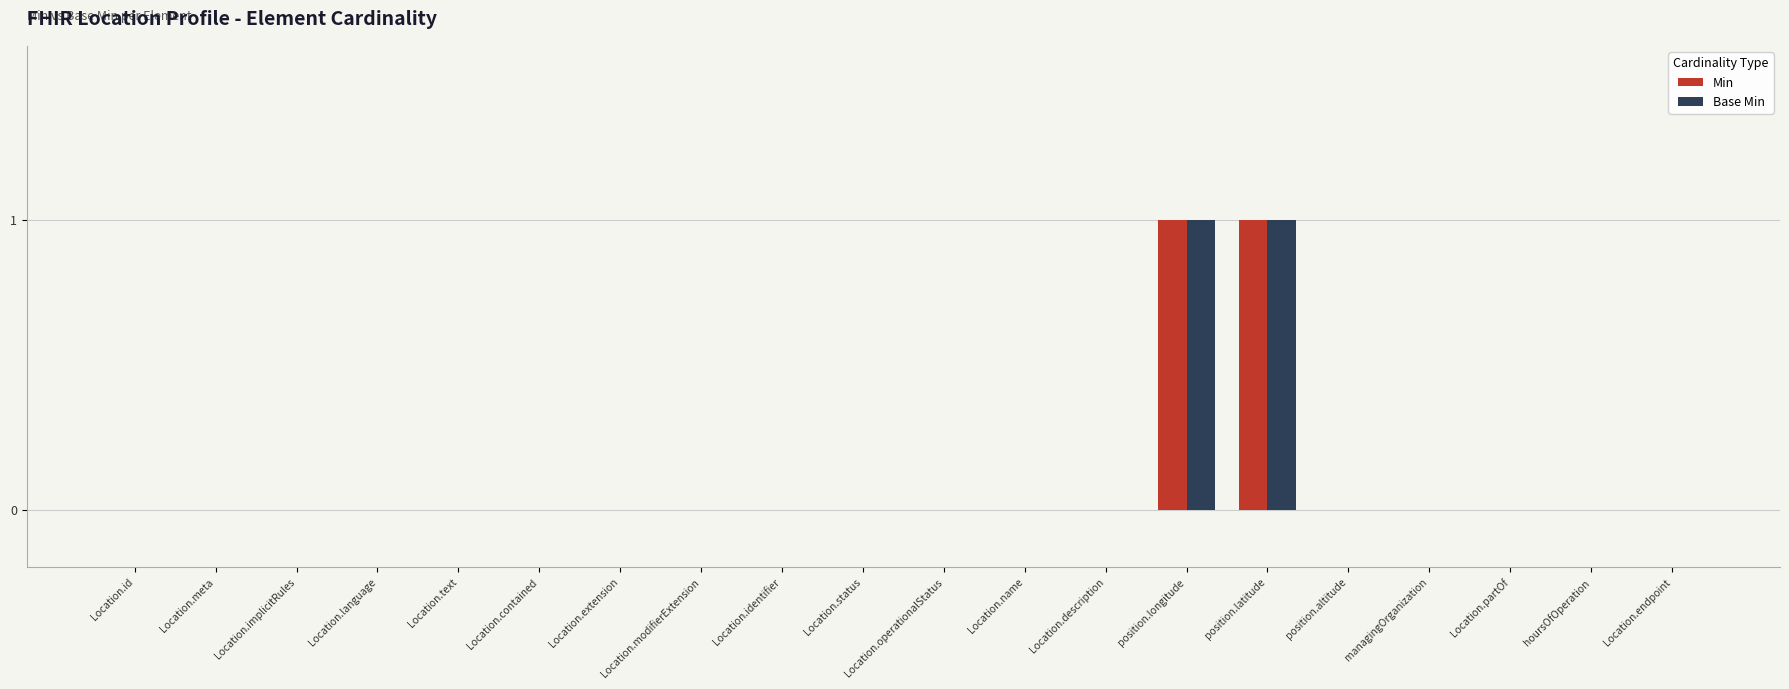

Reading left to right, extract all data points from this chart.

Min: 0	0	0	0	0	0	0	0	0	0	0	0	0	1	1	0	0	0	0	0
Base Min: 0	0	0	0	0	0	0	0	0	0	0	0	0	1	1	0	0	0	0	0